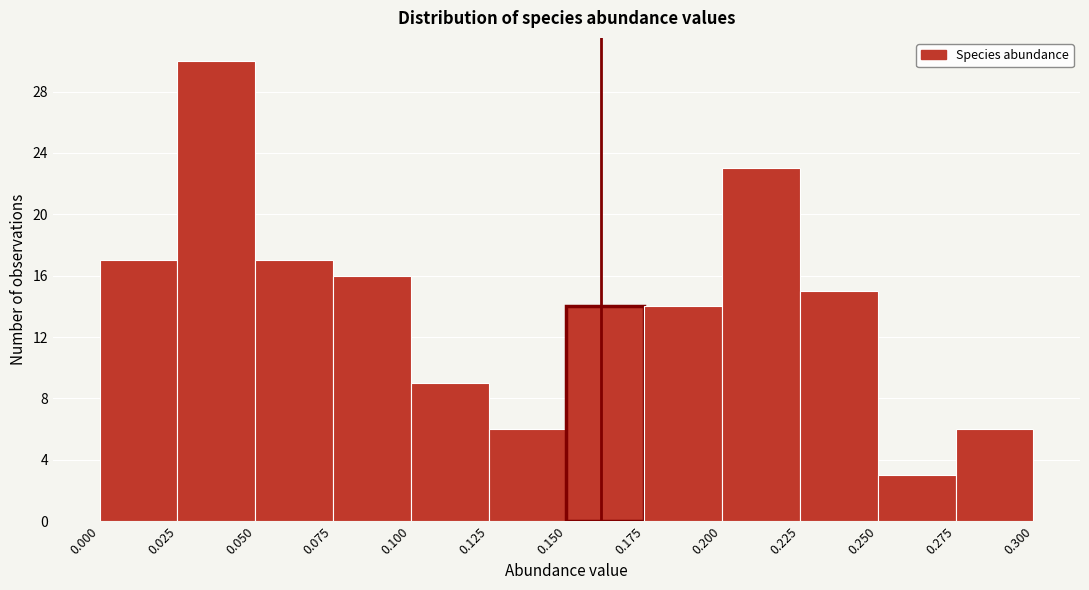

Reading left to right, list every bar in this chart as the range it spans on the x-axis followed by its height. The values are not printed on the chart, so give them approximately, as read against the axis.

0.000 to 0.025: 17
0.025 to 0.050: 30
0.050 to 0.075: 17
0.075 to 0.100: 16
0.100 to 0.125: 9
0.125 to 0.150: 6
0.150 to 0.175: 14
0.175 to 0.200: 14
0.200 to 0.225: 23
0.225 to 0.250: 15
0.250 to 0.275: 3
0.275 to 0.300: 6